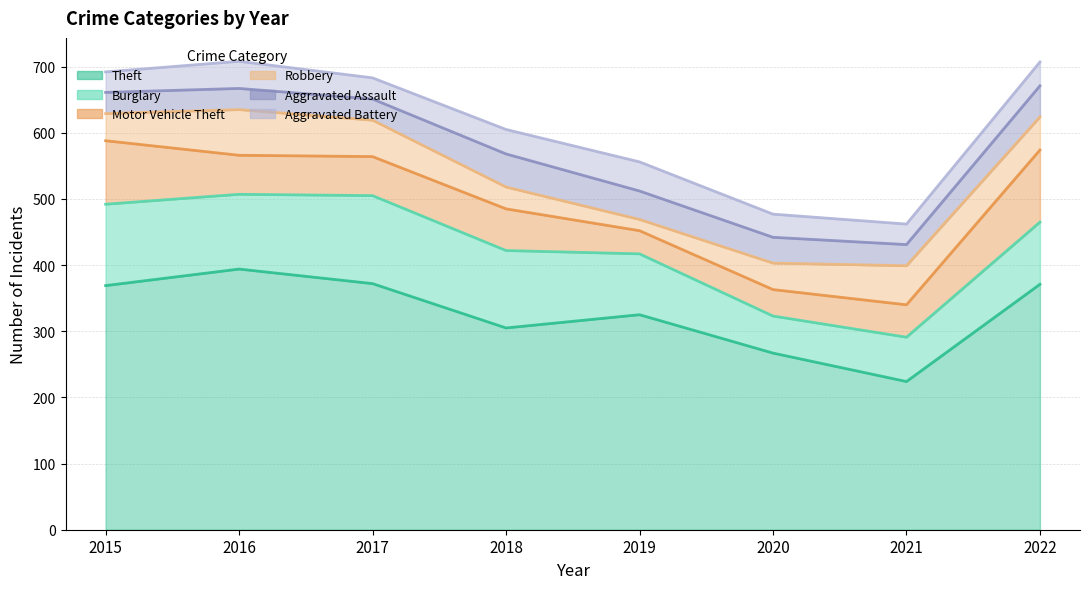

At how many categories does at least one series exceed 323?

5